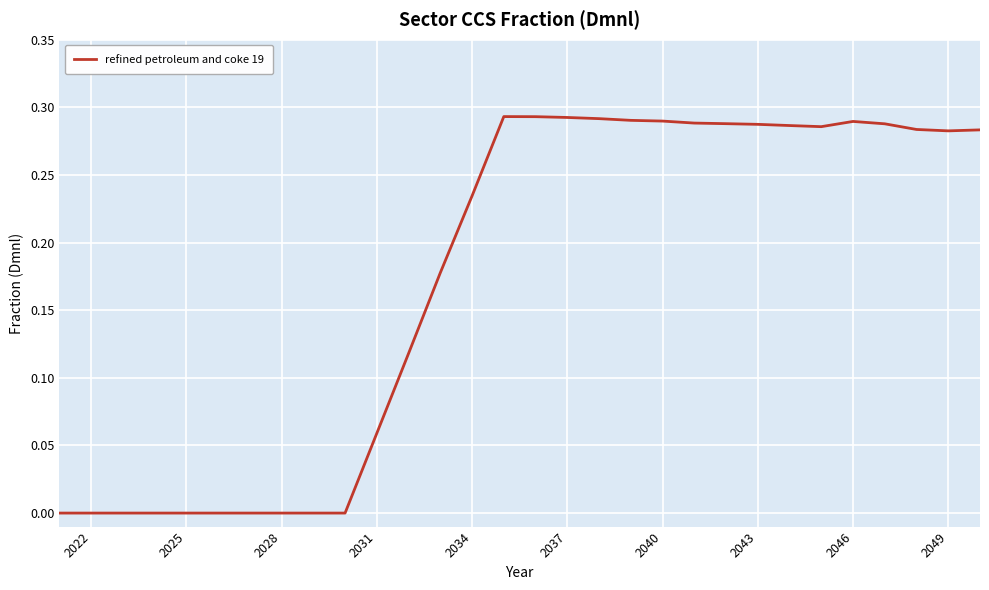

What is the average value?

0.2